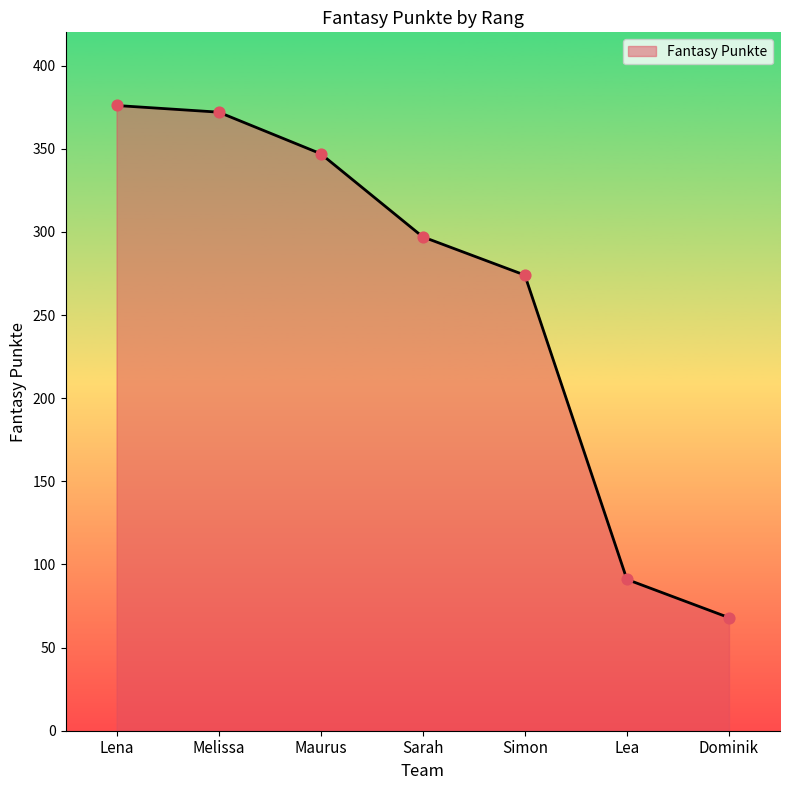

What is the change in value from Maurus to Dominik?

-279